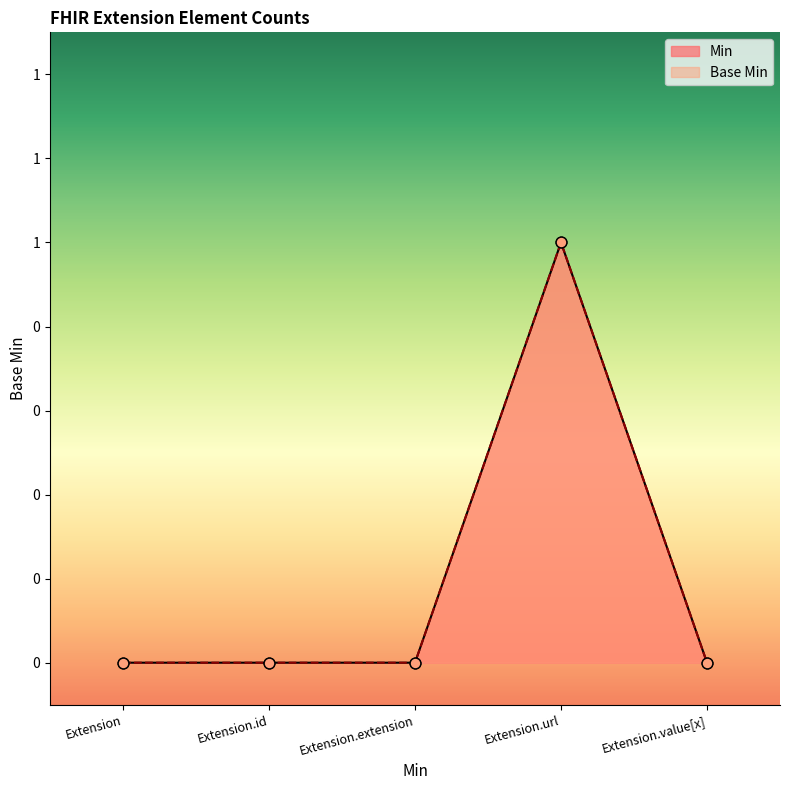

At how many categories does at least one series exceed 0?

1